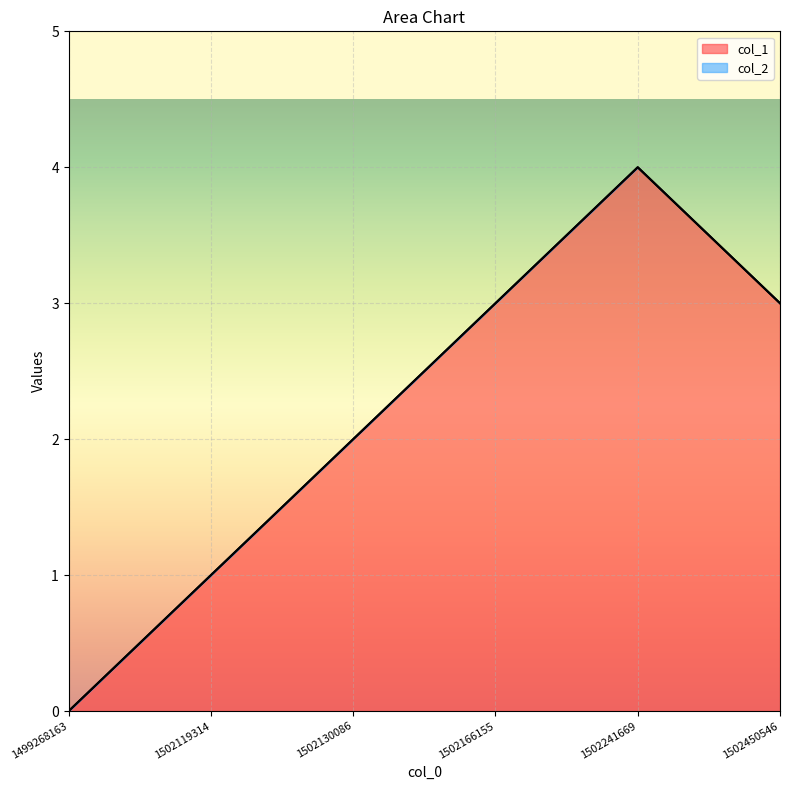

How many interior local peaks (higher than both neighbors) does the data have?

1